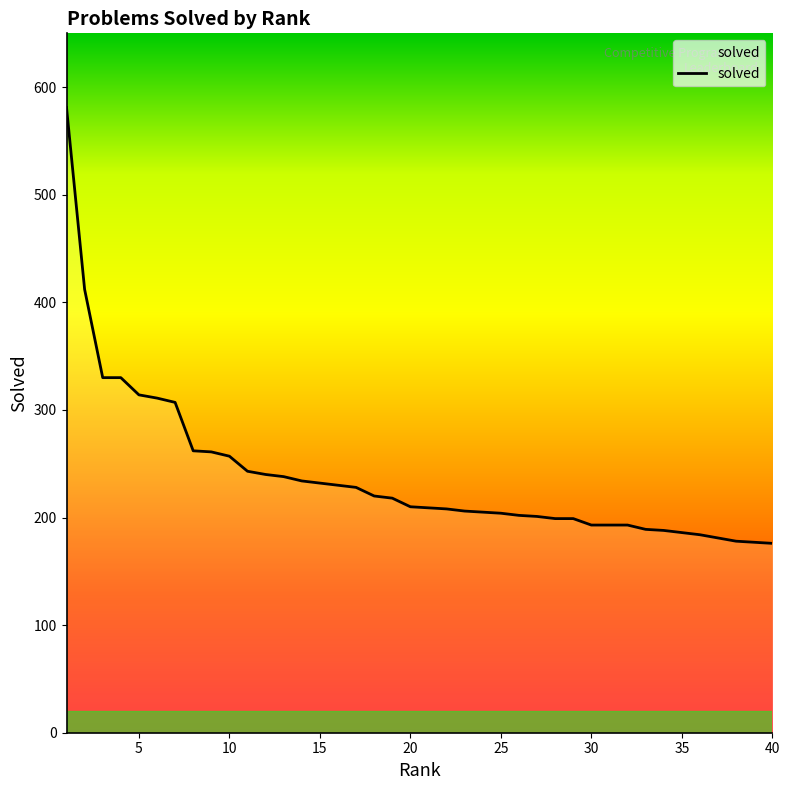

What is the difference between the maximum and minimum values?

405